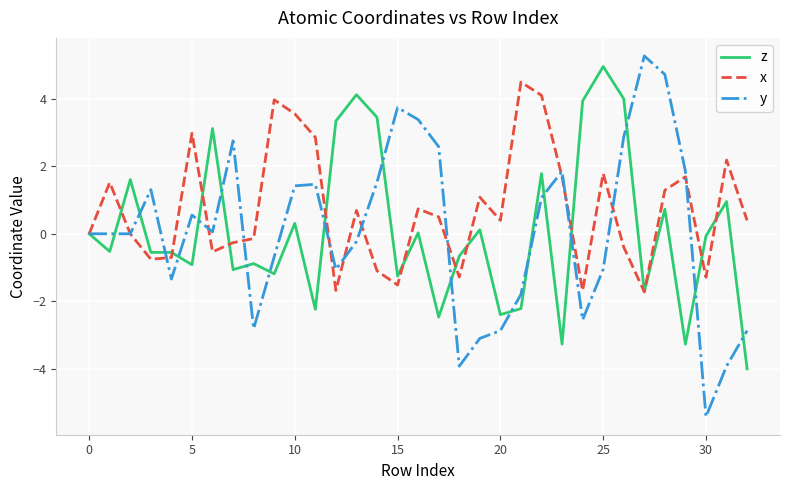

What is the greatest value displayed?

5.3